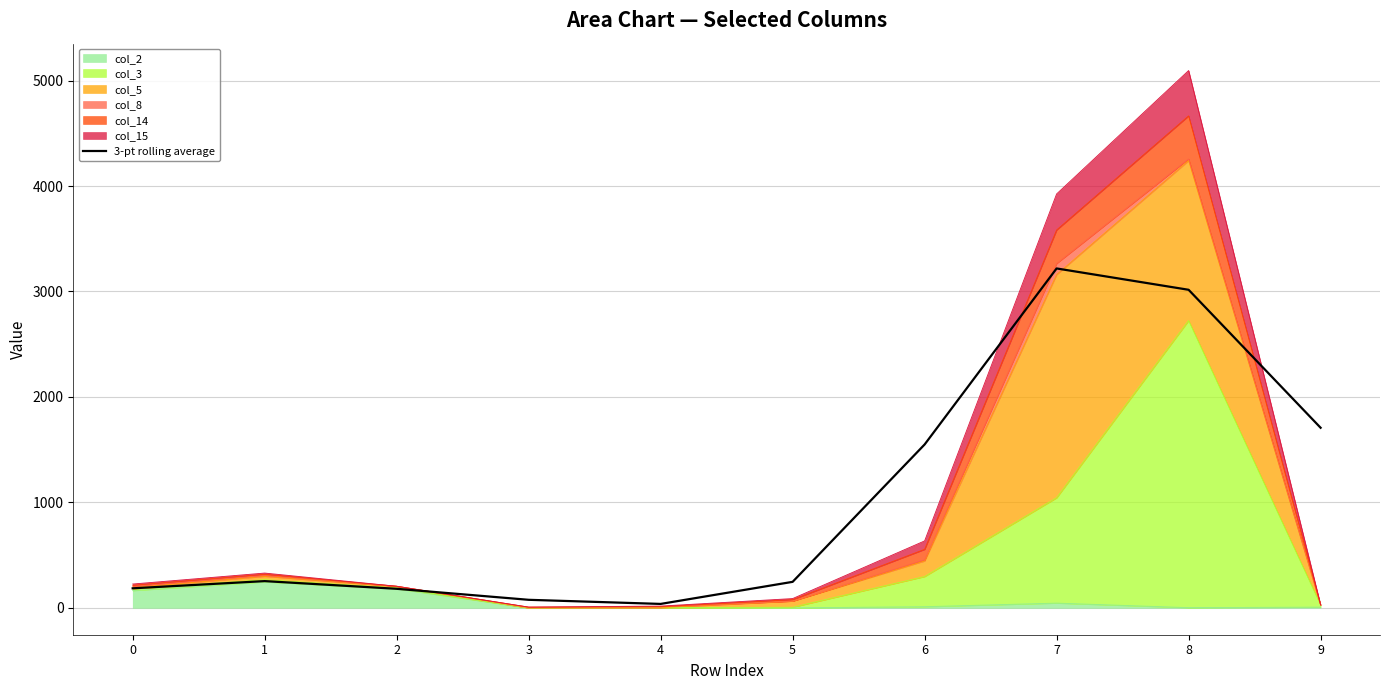

What is the smallest value displayed?

37.3